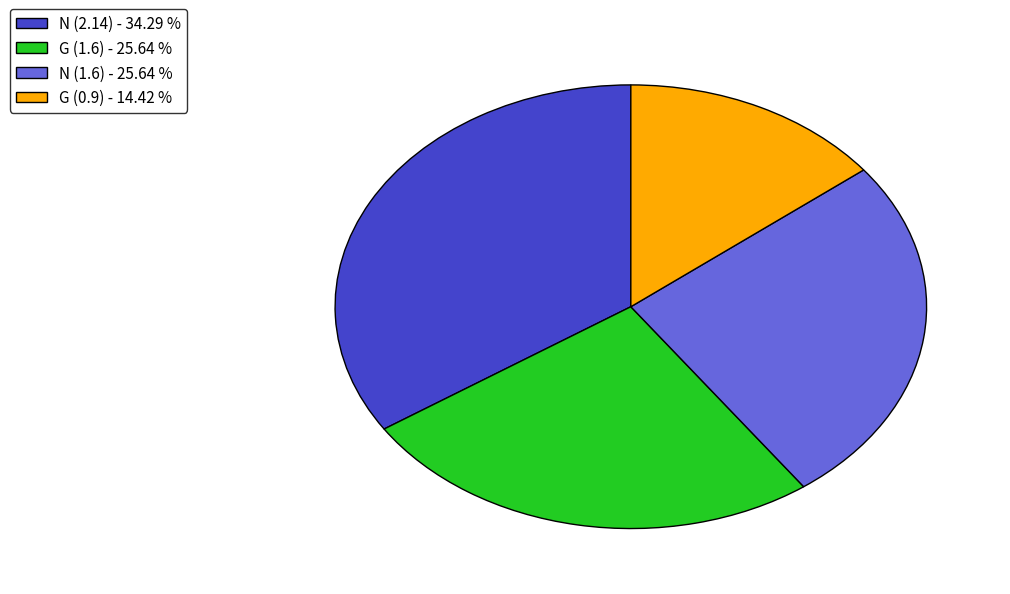

How many slices are in this pie chart?

4